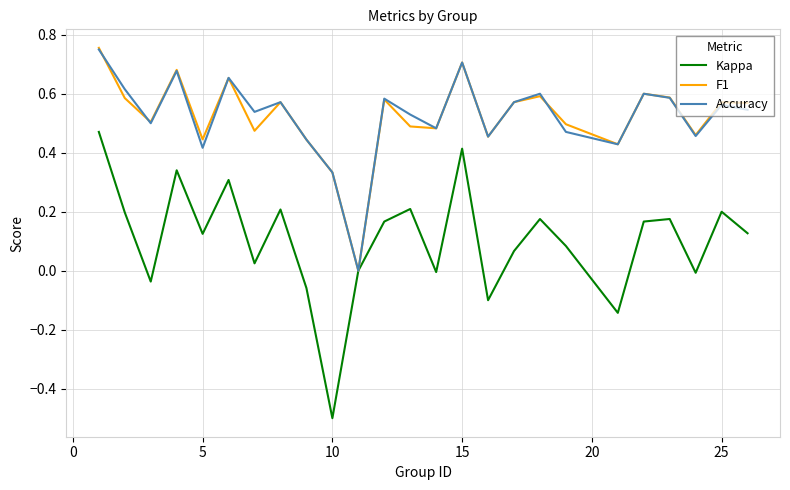

Which series has the largest range (max minus min)?

Kappa